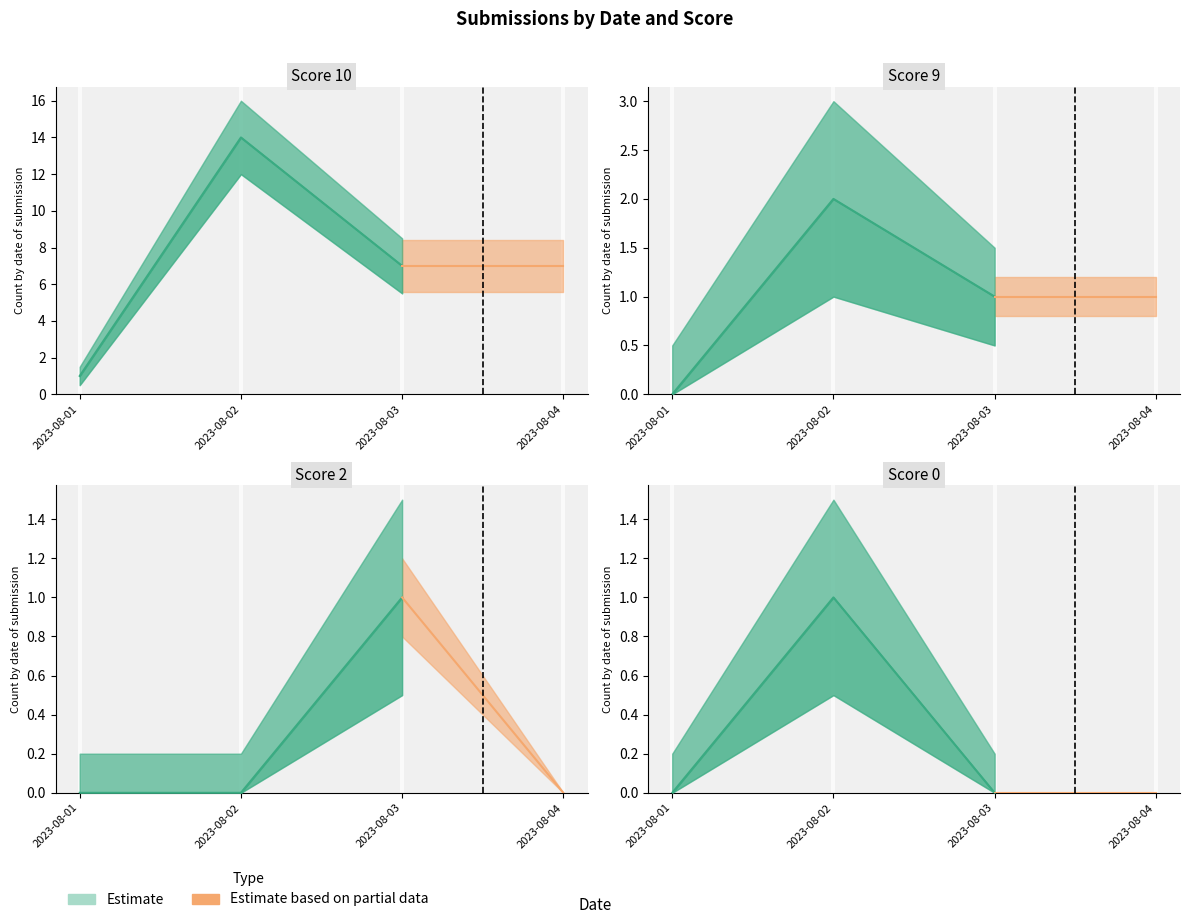

At which category does Score 10 reach its first local peak?

2023-08-02